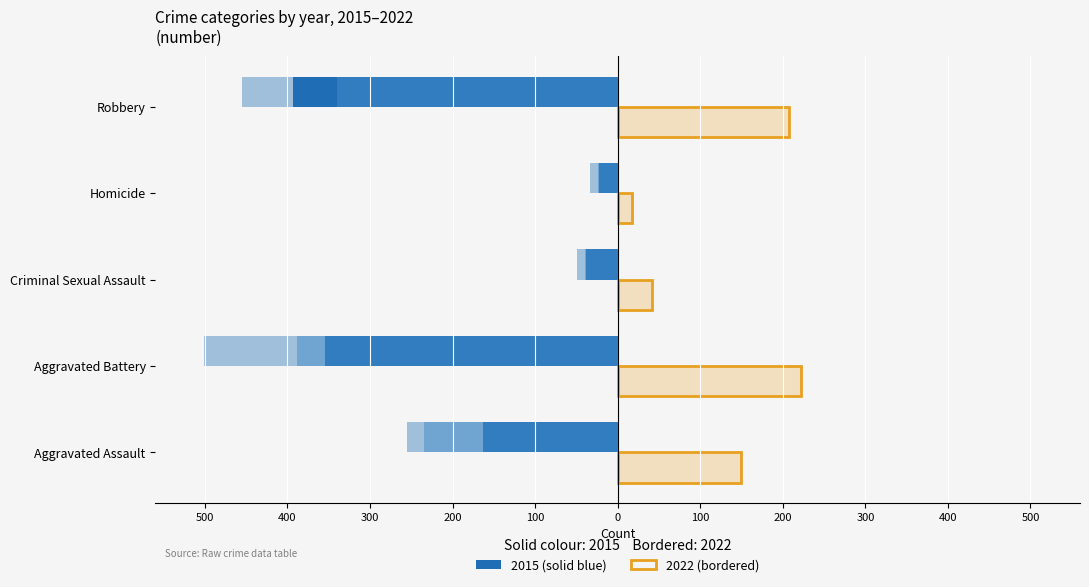

Count the number of categories in the chart.

5